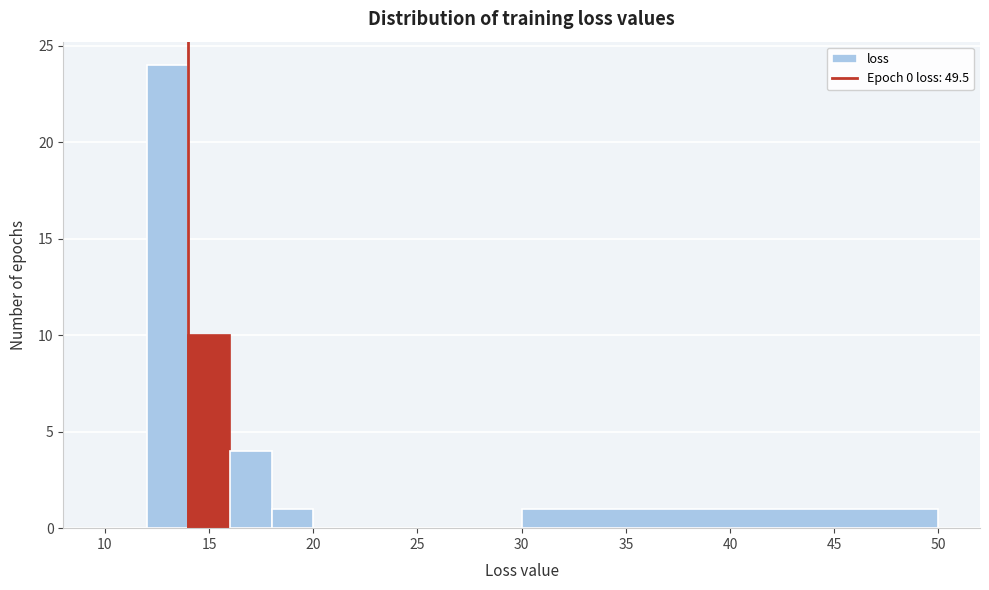

How tall is the bar that spans 18 to 20 on the x-axis? The values are not printed on the chart, so give them approximately, as read against the axis.

1